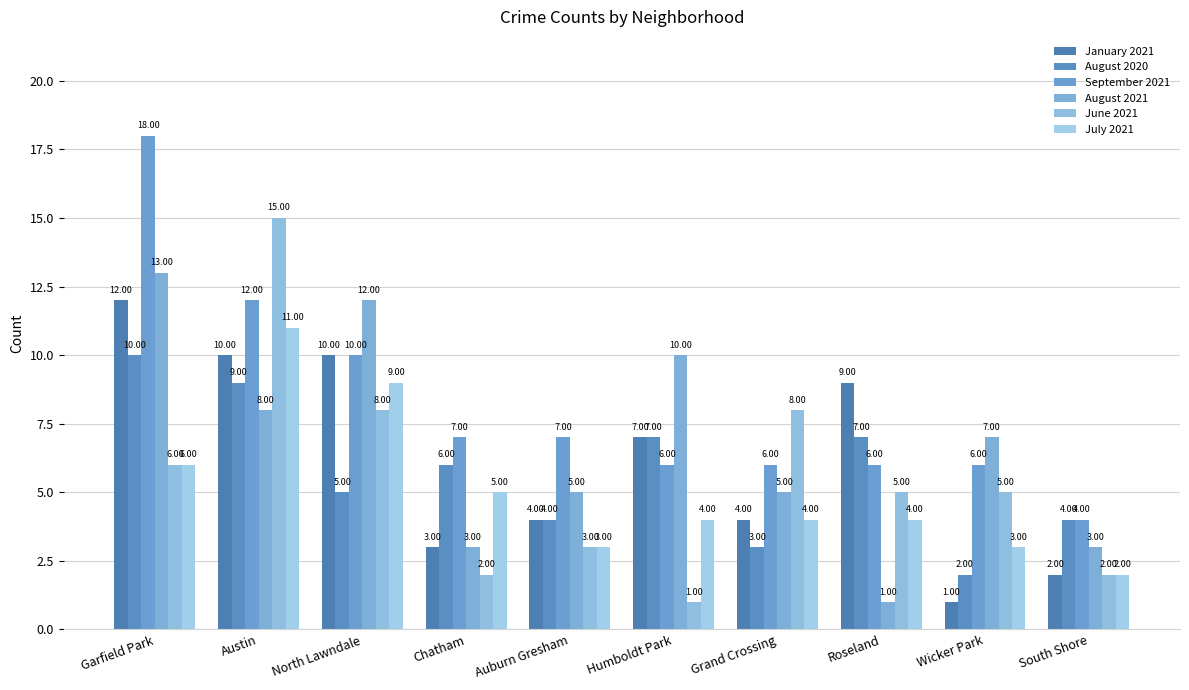

The July 2021 series shows 9 at Chatham. True or false?

False